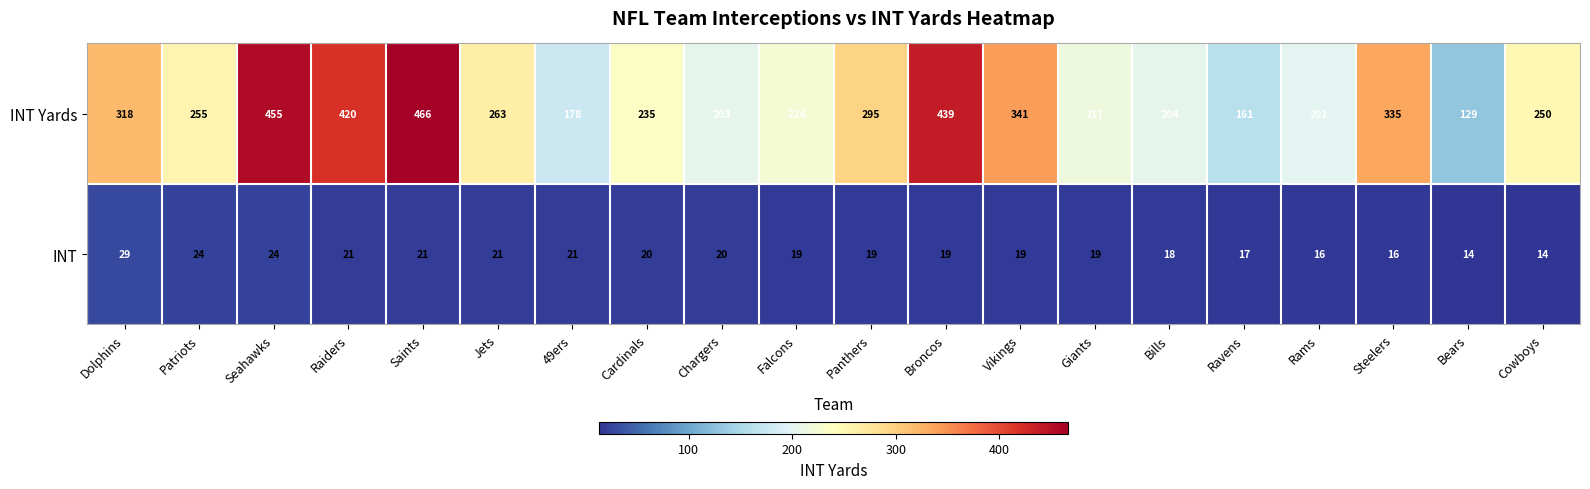

Rank the series by their maximum value, from lowest to highest.

INT, INT Yards